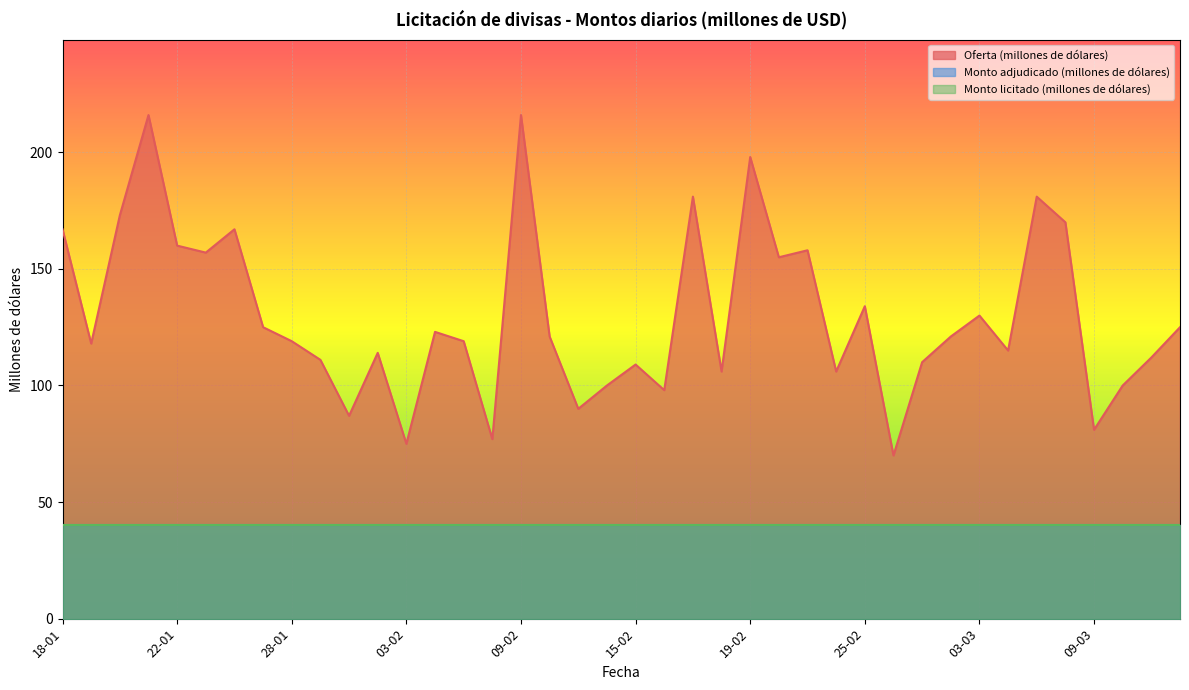

Reading left to right, transcribe all the data shown in this chart.

Oferta (millones de dólares): 167	118	173	216	160	157	167	125	119	111	87	114	75	123	119	77	216	121	90	100	109	98	181	106	198	155	158	106	134	70	110	121	130	115	181	170	81	100	112	125
Monto adjudicado (millones de dólares): 40	40	40	40	40	40	40	40	40	40	40	40	40	40	40	40	40	40	40	40	40	40	40	40	40	40	40	40	40	40	40	40	40	40	40	40	40	40	40	40
Monto licitado (millones de dólares): 40	40	40	40	40	40	40	40	40	40	40	40	40	40	40	40	40	40	40	40	40	40	40	40	40	40	40	40	40	40	40	40	40	40	40	40	40	40	40	40